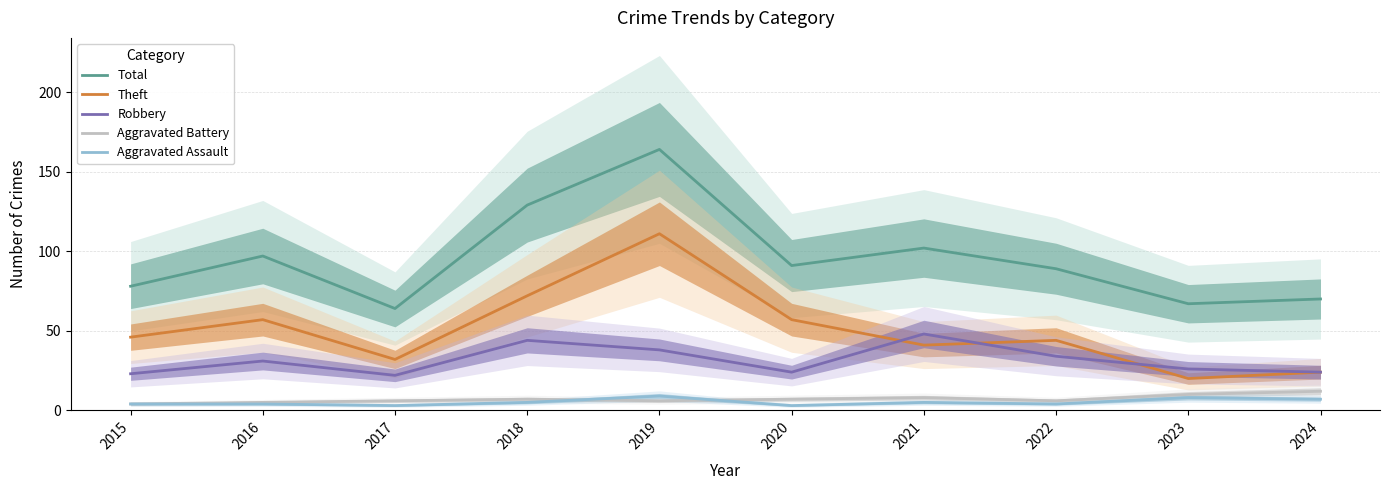

How many lines are shown in the chart?

5